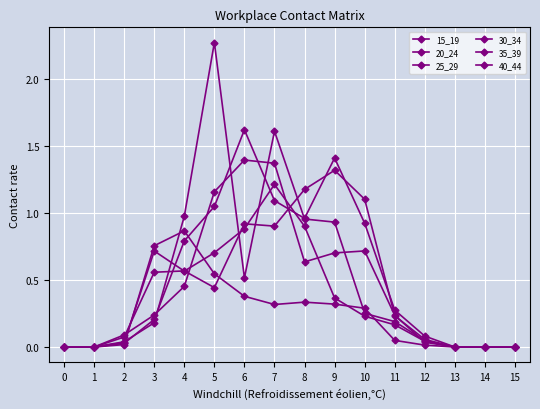

Count the number of data series in this chart.

6